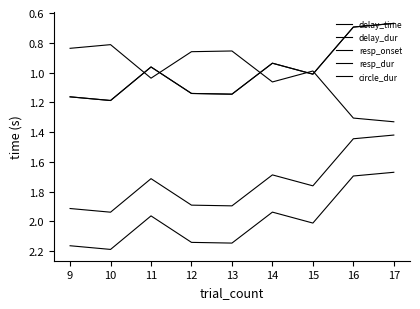

What is the value of the resp_onset point at the 6th from the left?

1.9